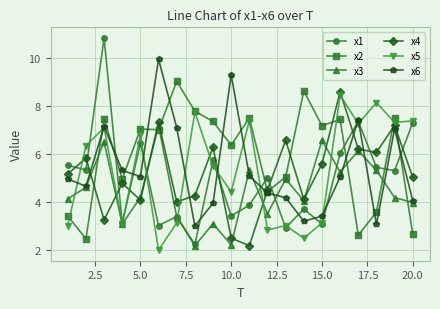

Which series has the largest range (max minus min)?

x1